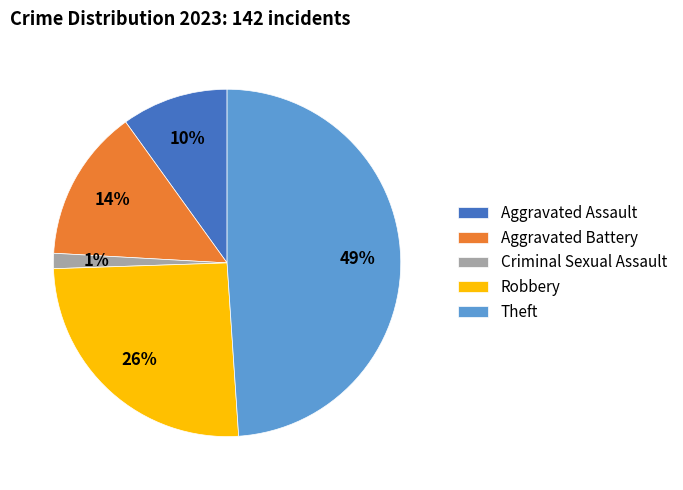

Count the number of slices in the pie.

5